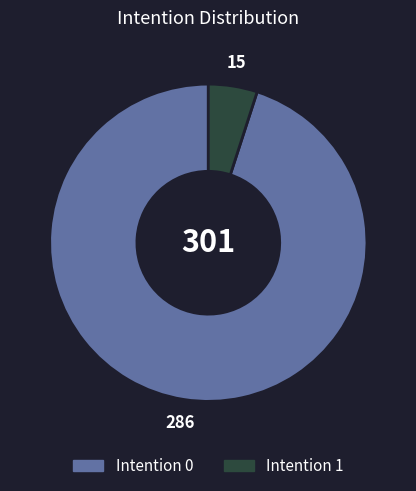

Is there a majority slice in this chart?

Yes